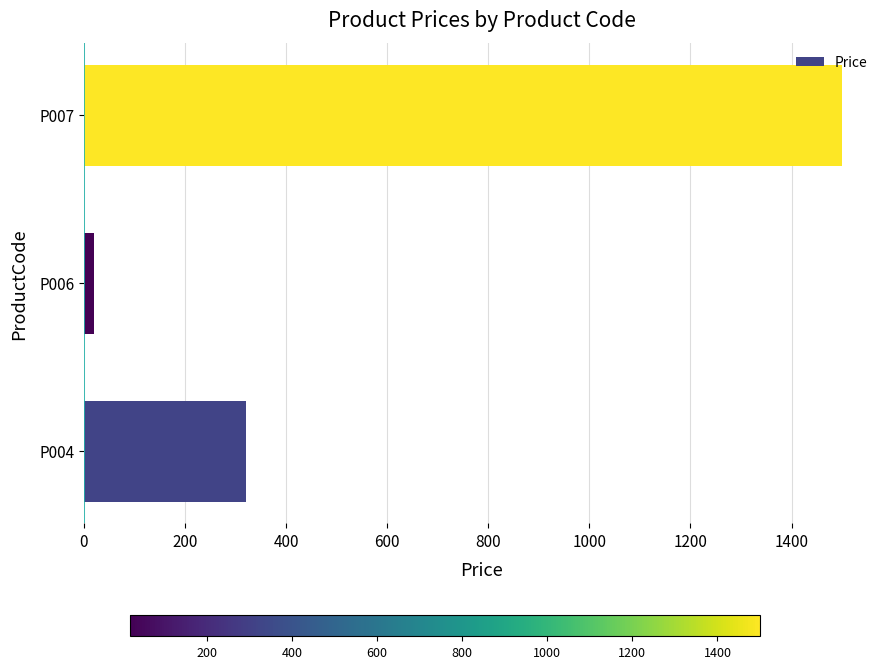

Reading top to bottom, transcribe all the data shown in this chart.

P007=1500	P006=20	P004=320